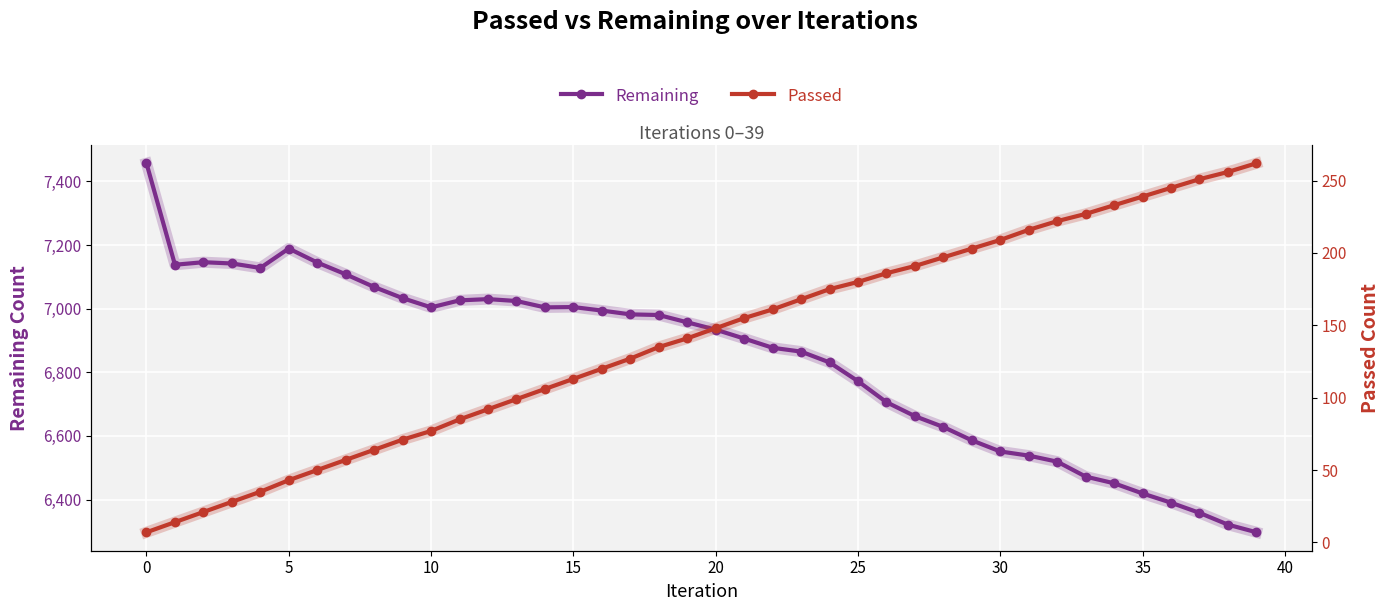

The Passed series shows 92 at 12. True or false?

True